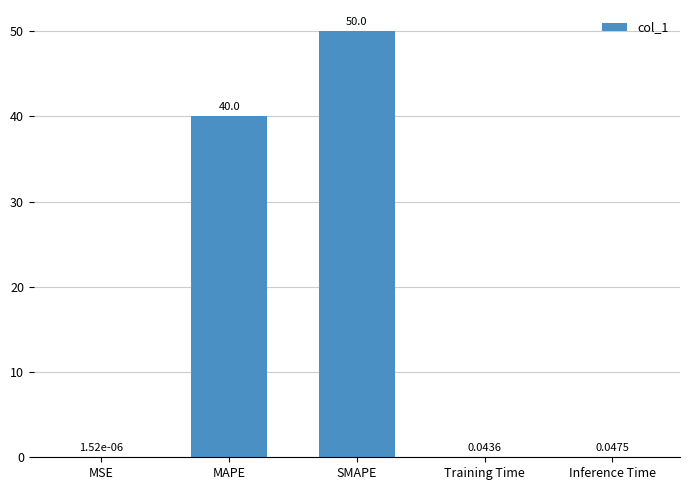

What is the change in value from SMAPE to Inference Time?

-50.0